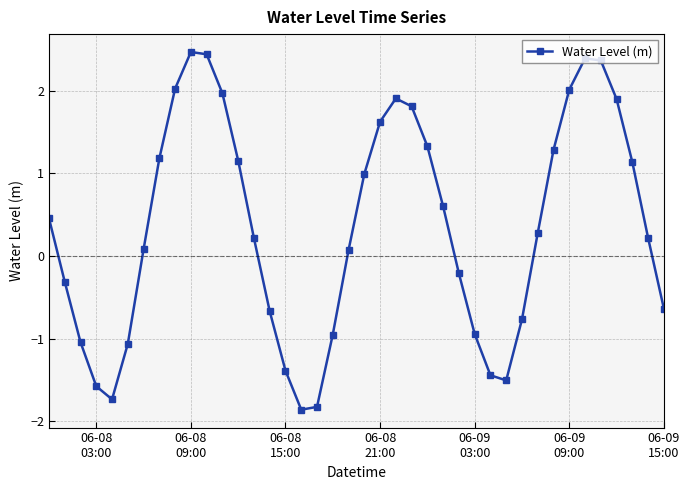

How many points are lower than both their immediate neighbors (excluding endpoints)?

3